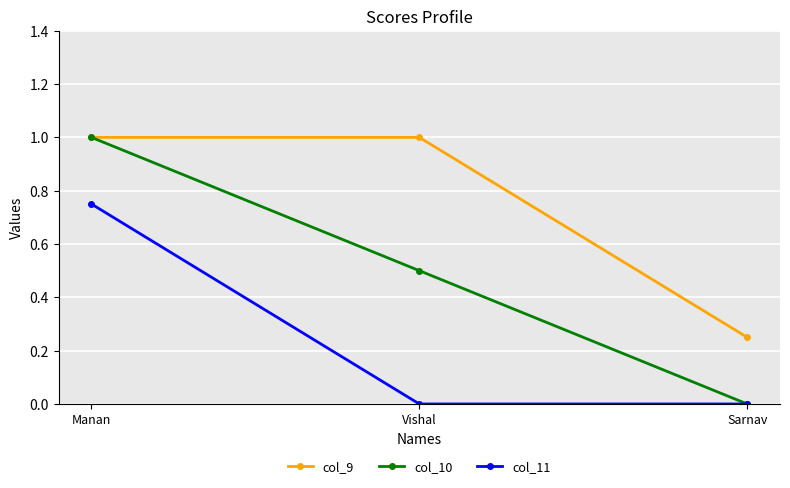

The col_11 series shows -0.4 at Sarnav. True or false?

False